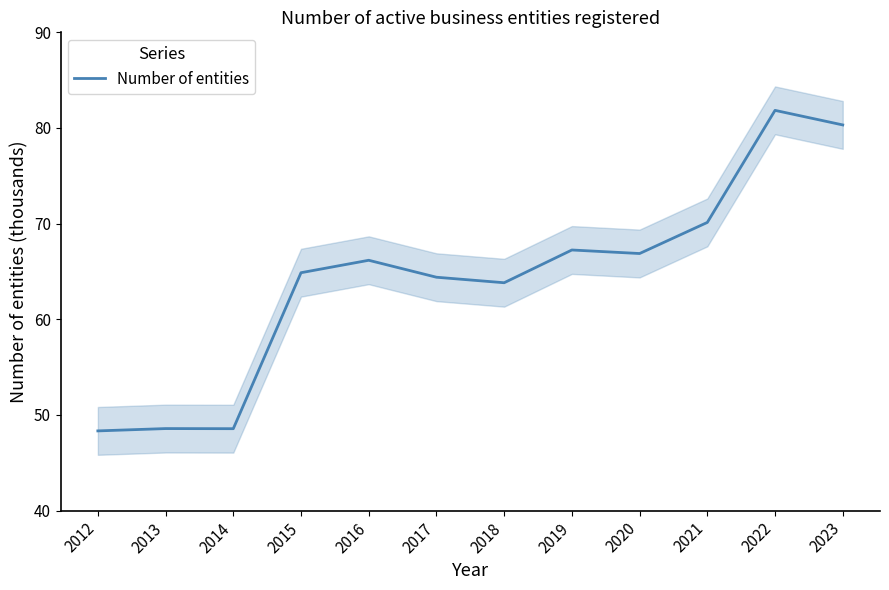

List the labels in order of value, largest first.

2022, 2023, 2021, 2019, 2020, 2016, 2015, 2017, 2018, 2013, 2014, 2012